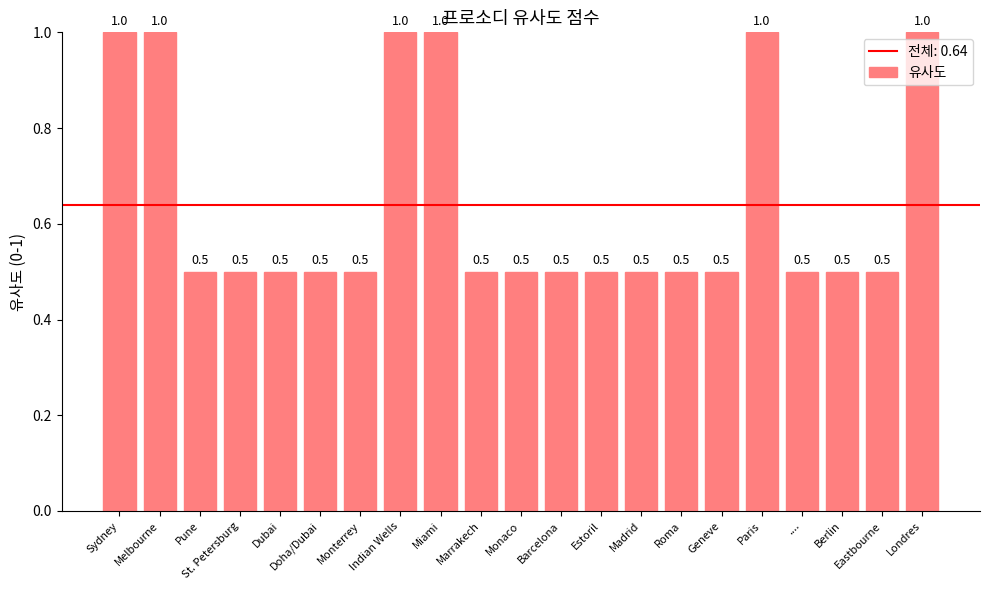

Between Roma and Sydney, which is larger?

Sydney